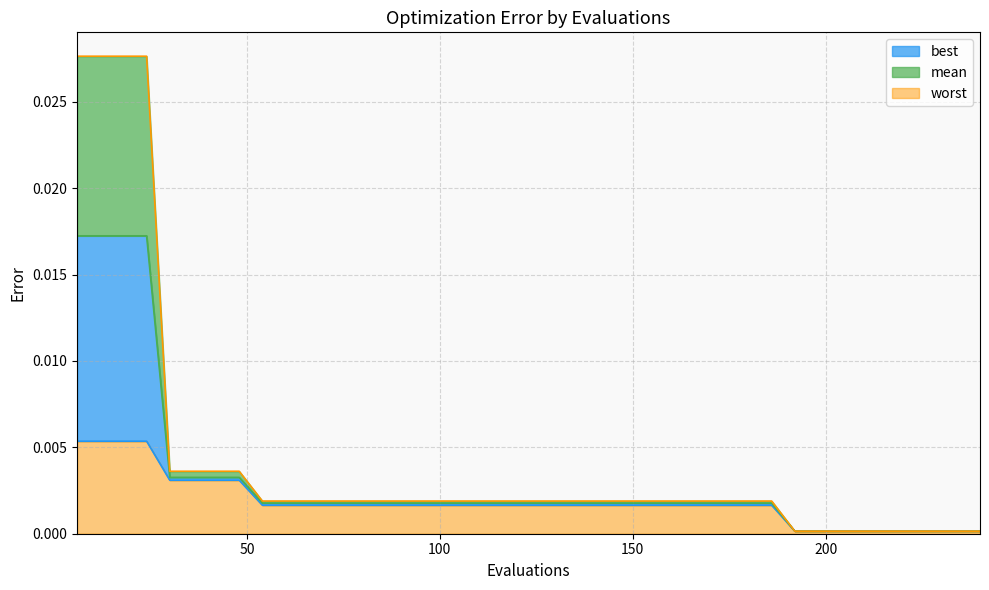

Does the chart display data point markers on the line(s)?

No